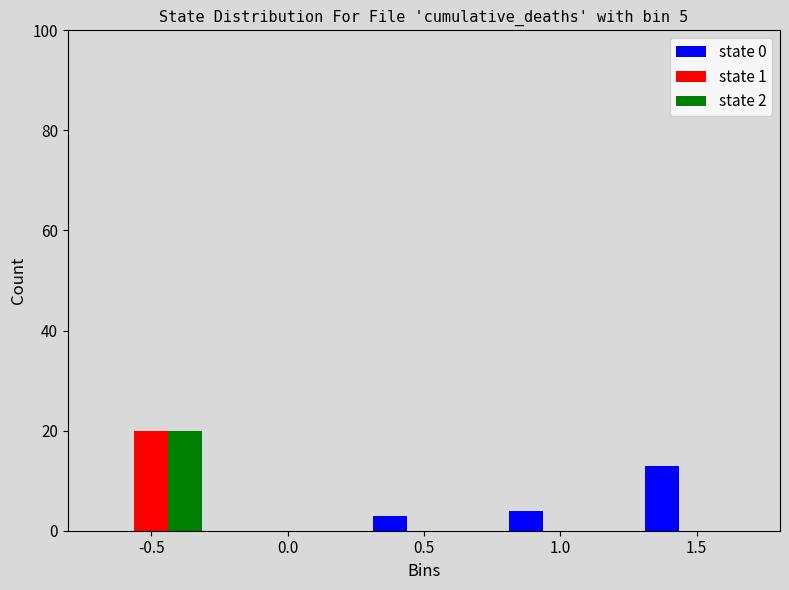

Reading left to right, what are all the values shown in this chart?

state 0: -0.5=0	0.0=0	0.5=3	1.0=4	1.5=13
state 1: -0.5=20	0.0=0	0.5=0	1.0=0	1.5=0
state 2: -0.5=20	0.0=0	0.5=0	1.0=0	1.5=0